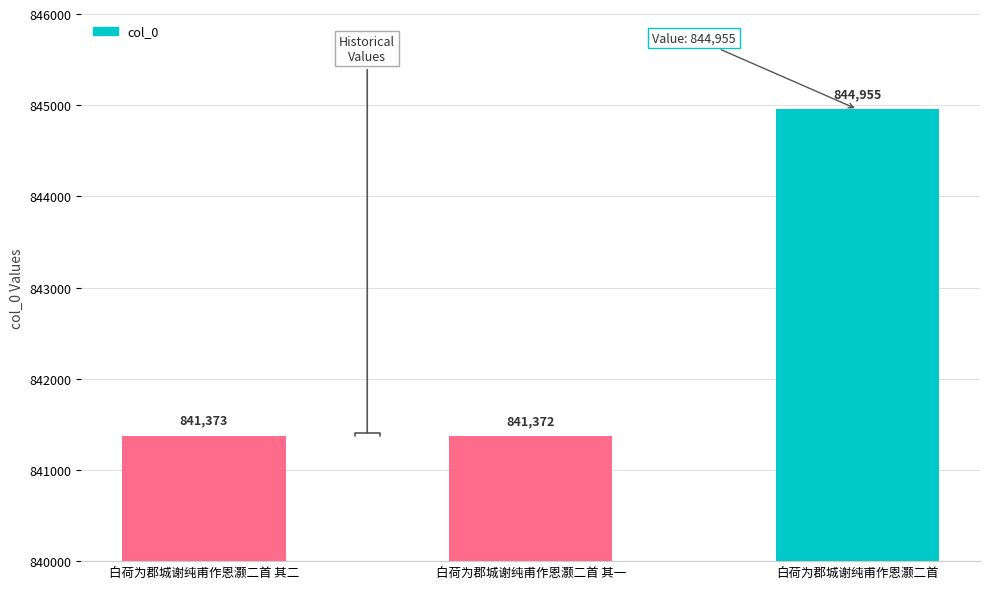

What is the ratio of the value at 白荷为郡城谢纯甫作恩灏二首 to the value at 白荷为郡城谢纯甫作恩灏二首 其一?

1.0